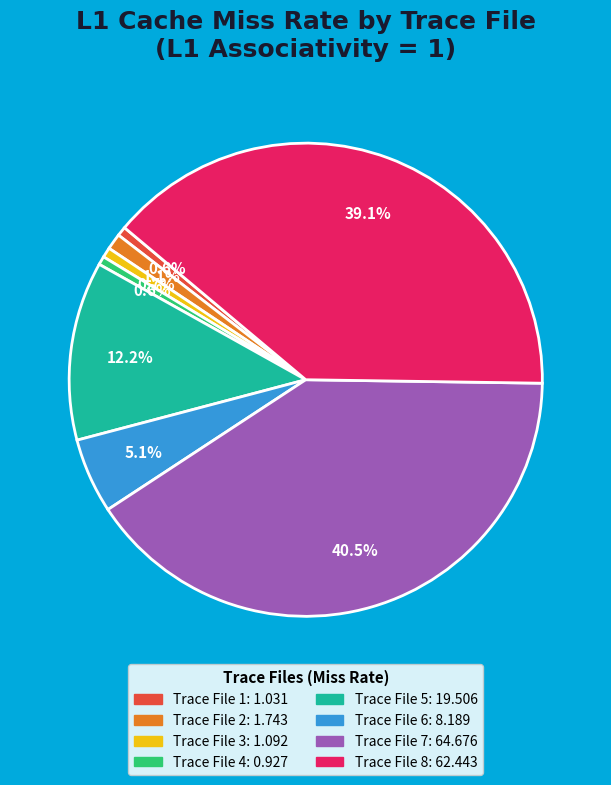

Between Trace File 5 and Trace File 6, which is larger?

Trace File 5